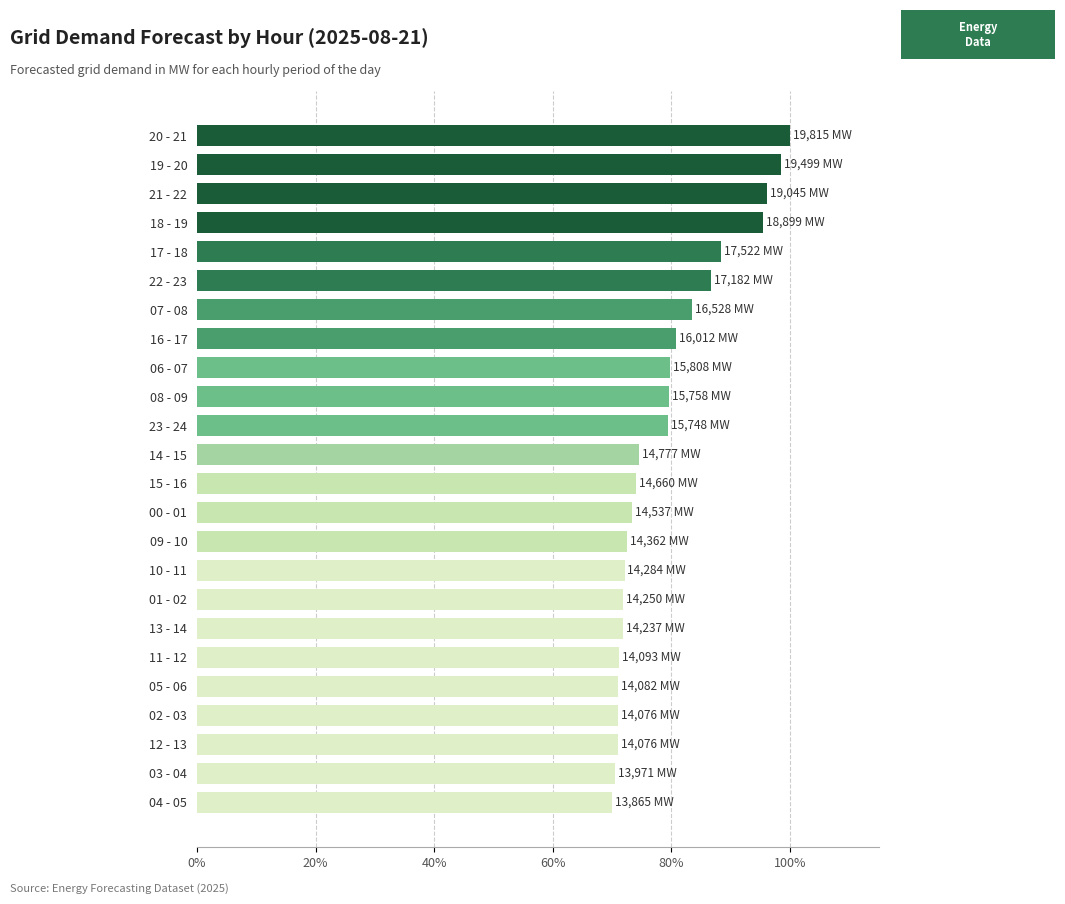

What is the difference between the values at 05 - 06 and 07 - 08?

12.3